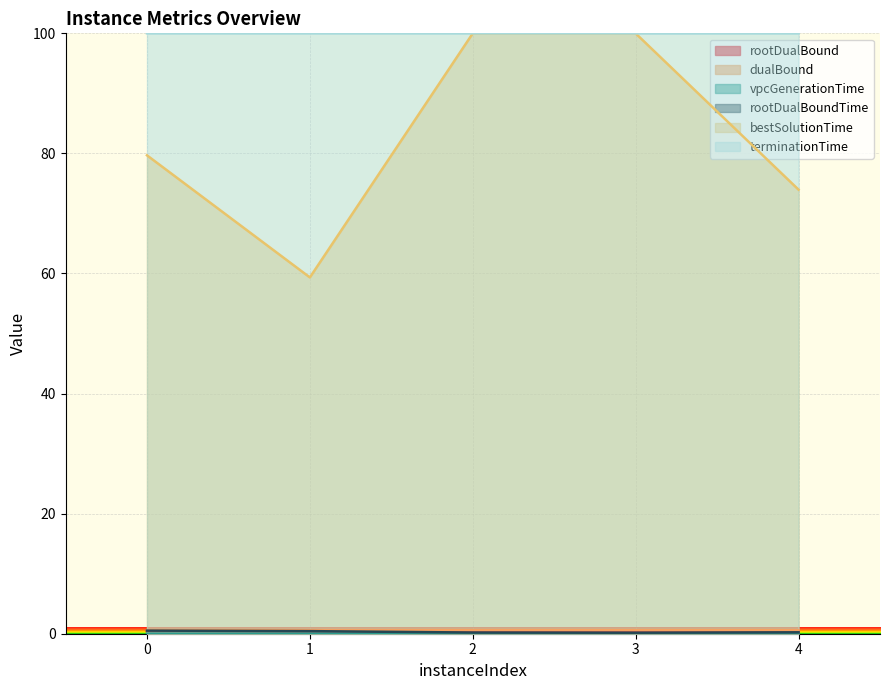

How many values in vpcGenerationTime are above zero?

4